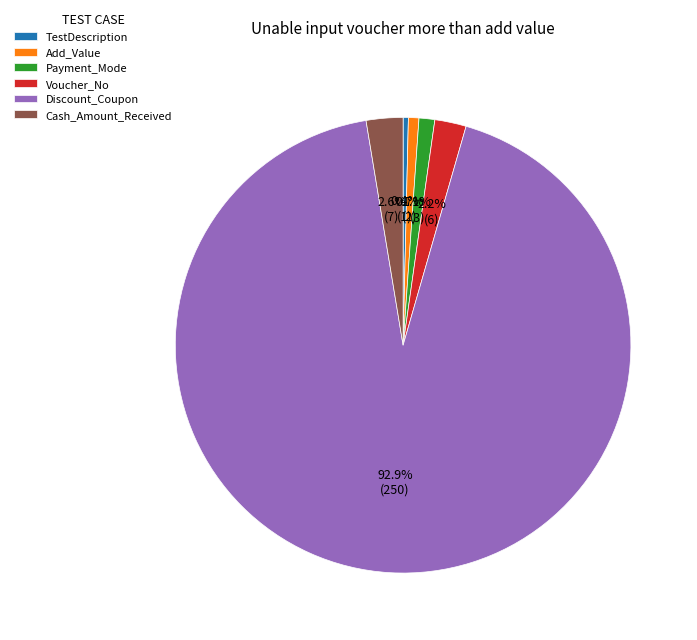

What is the majority slice?

Discount_Coupon